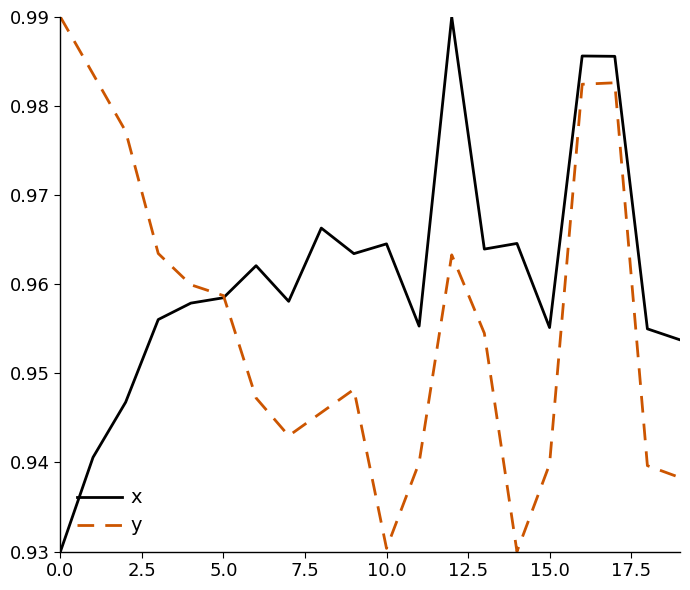

Rank the series by their average value, from highest to lowest.

x, y